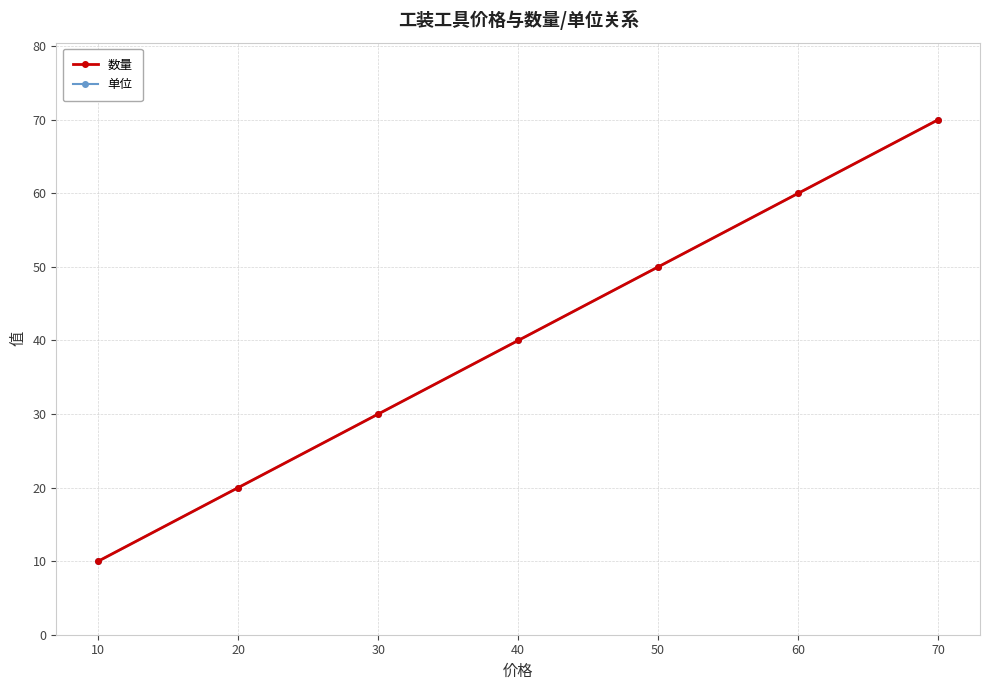

What is the approximate value of 单位 at 30, to the nearest 5?

30